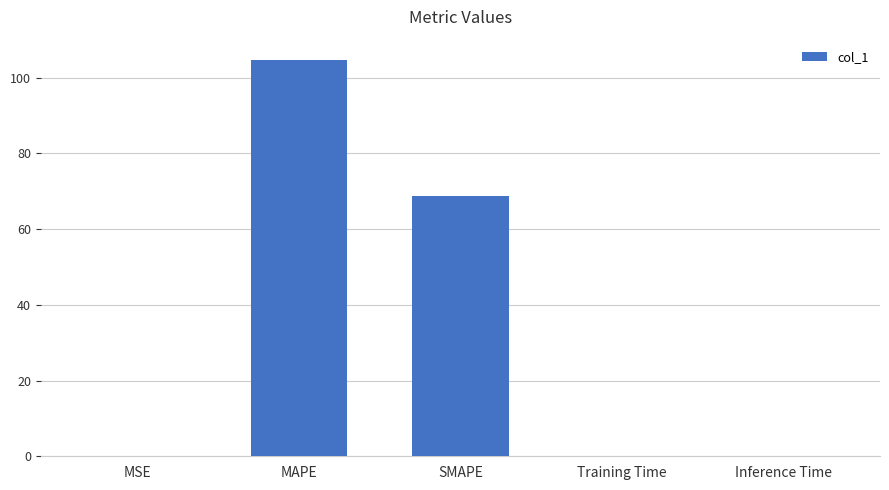

How many series are shown in this chart?

1